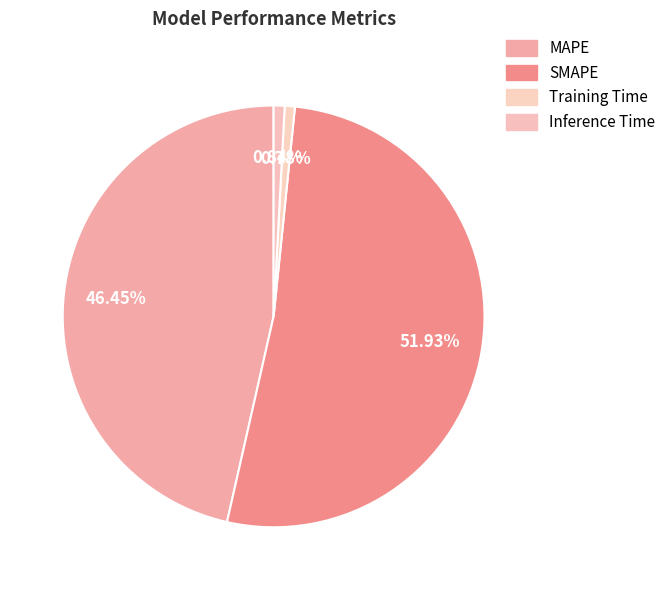

The SMAPE slice represents 52% of the pie. True or false?

True